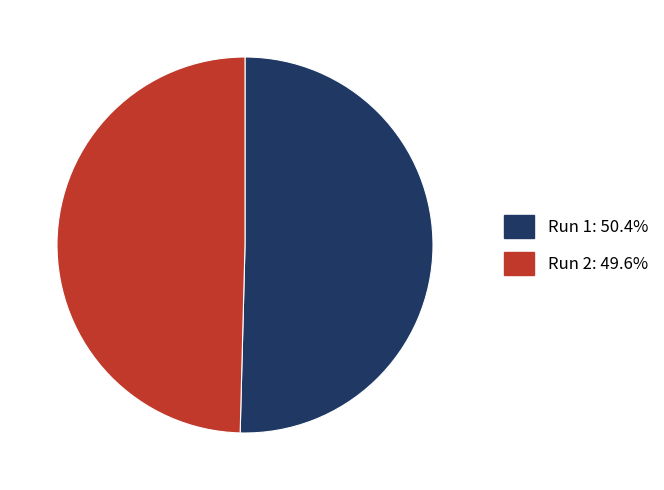

True or false: Run 1 accounts for 37% of the total.

False